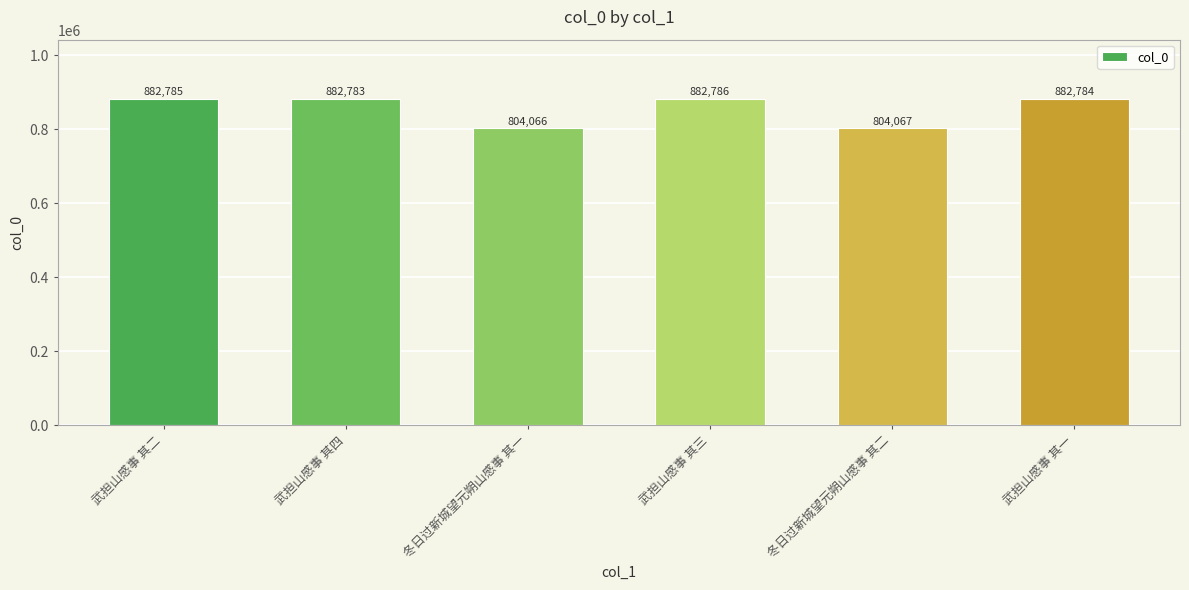

What is the smallest value displayed?

804066